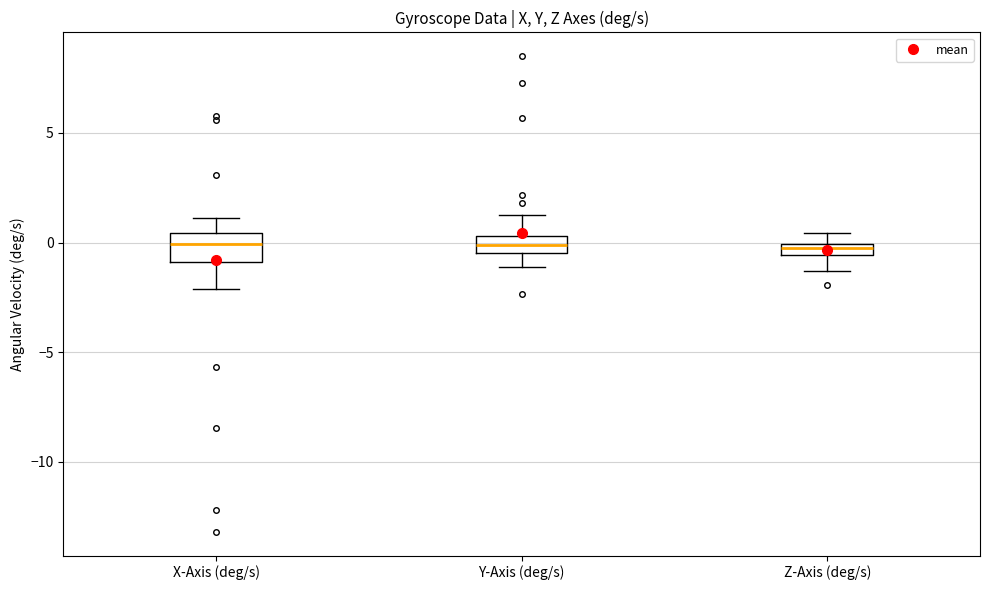

Comparing the boxes themselves (not the whiskers), which one is the tallest?

X-Axis (deg/s)